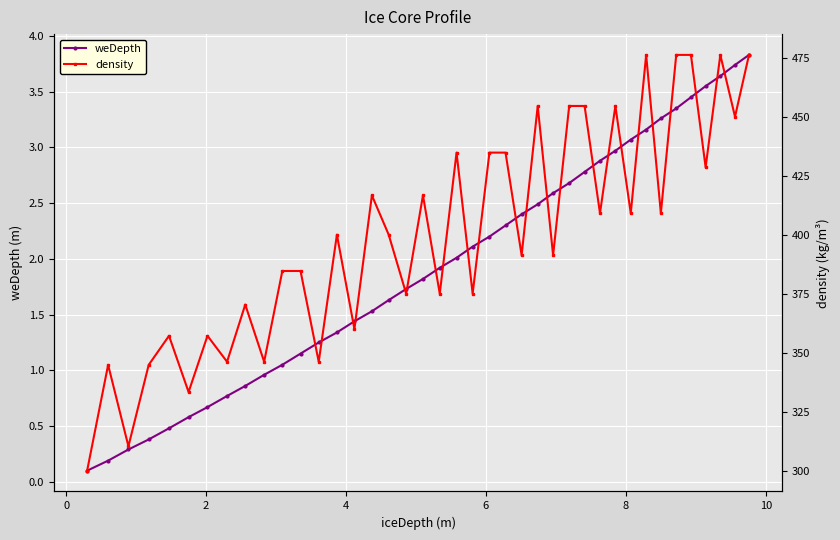

What is the highest value of the weDepth series?

3.8